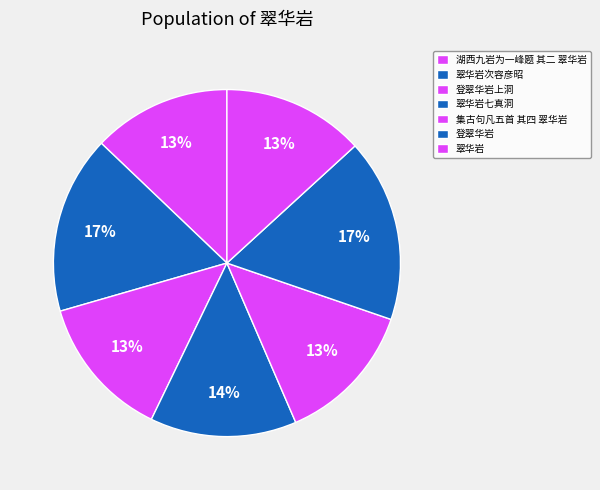

How many slices are in this pie chart?

7